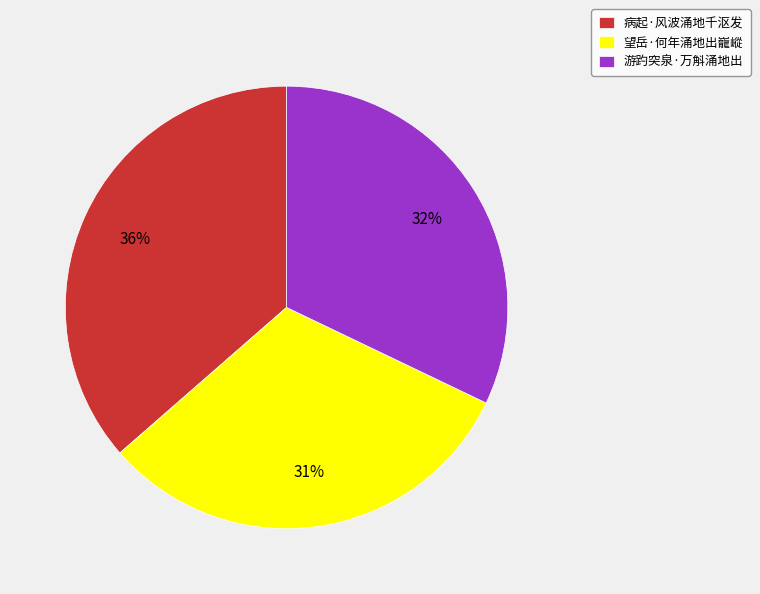

Which category has the smallest portion of the pie?

望岳·何年涌地出巃嵷